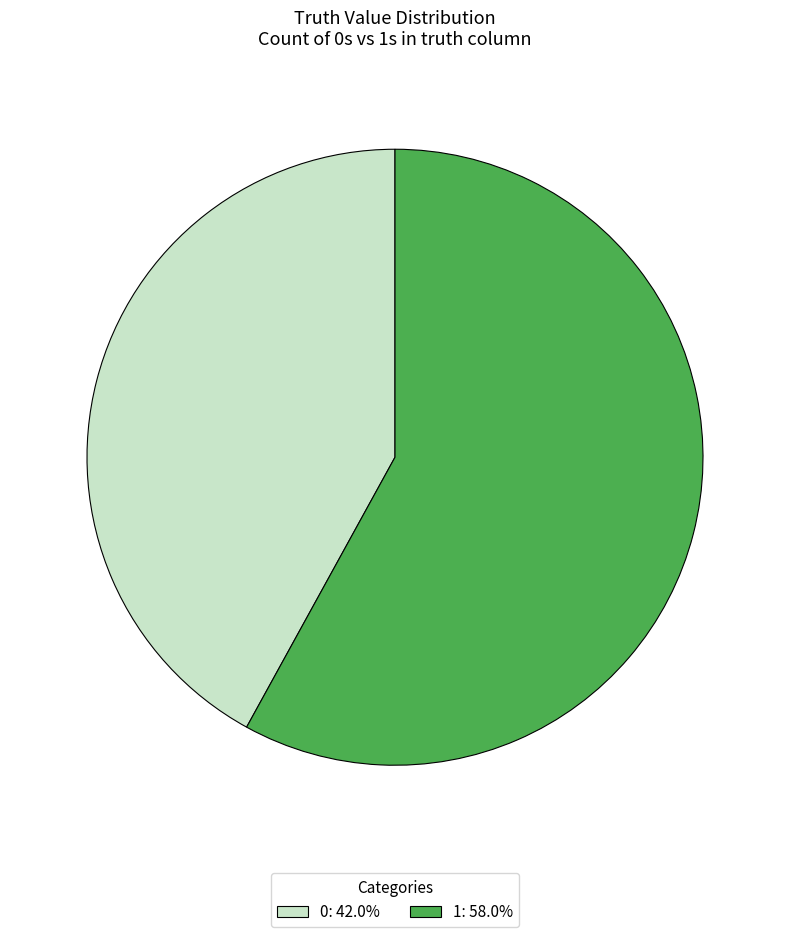

Is it true that 0 is 49% of the pie?

False